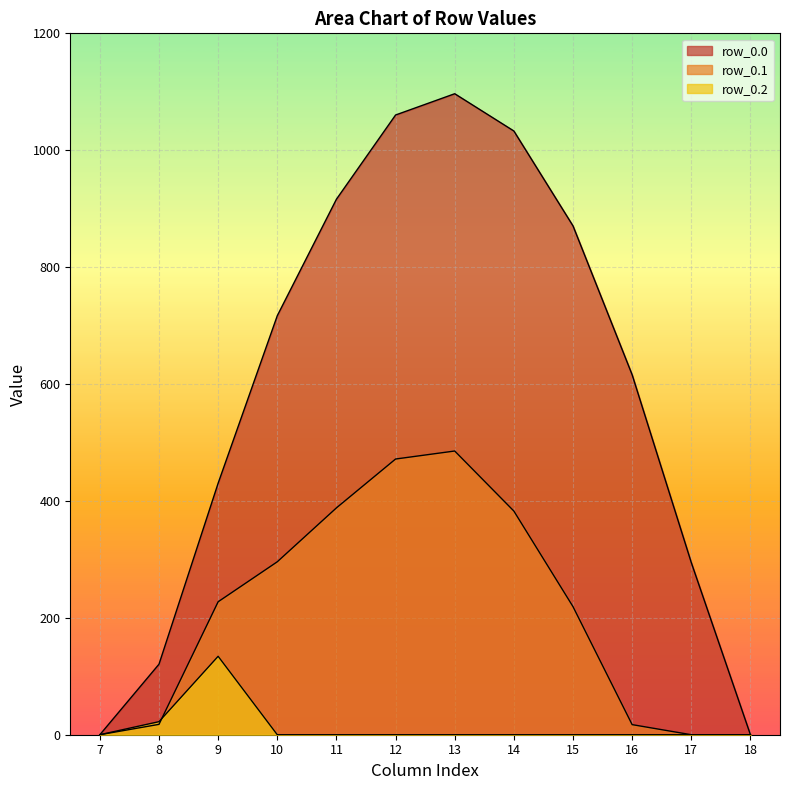

Is the value of row_0.0 at 10 greater than the value of row_0.1 at 14?

Yes